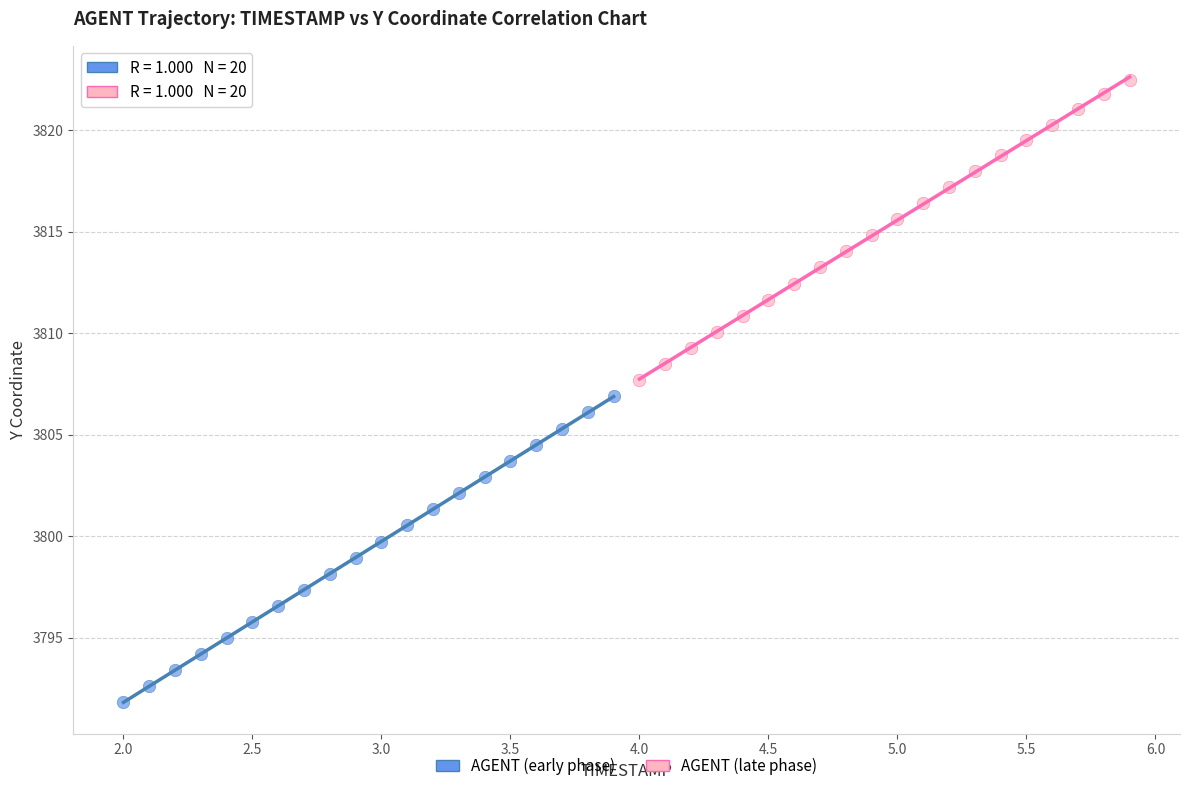

Which series contains the highest Y value?

AGENT (late phase)